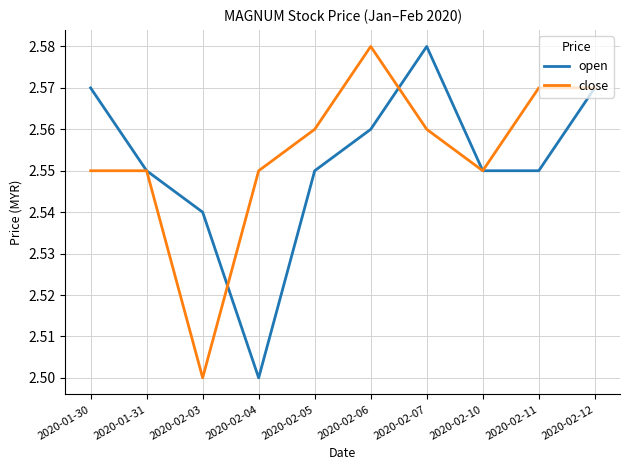

What position from the right is 2020-02-06?

5